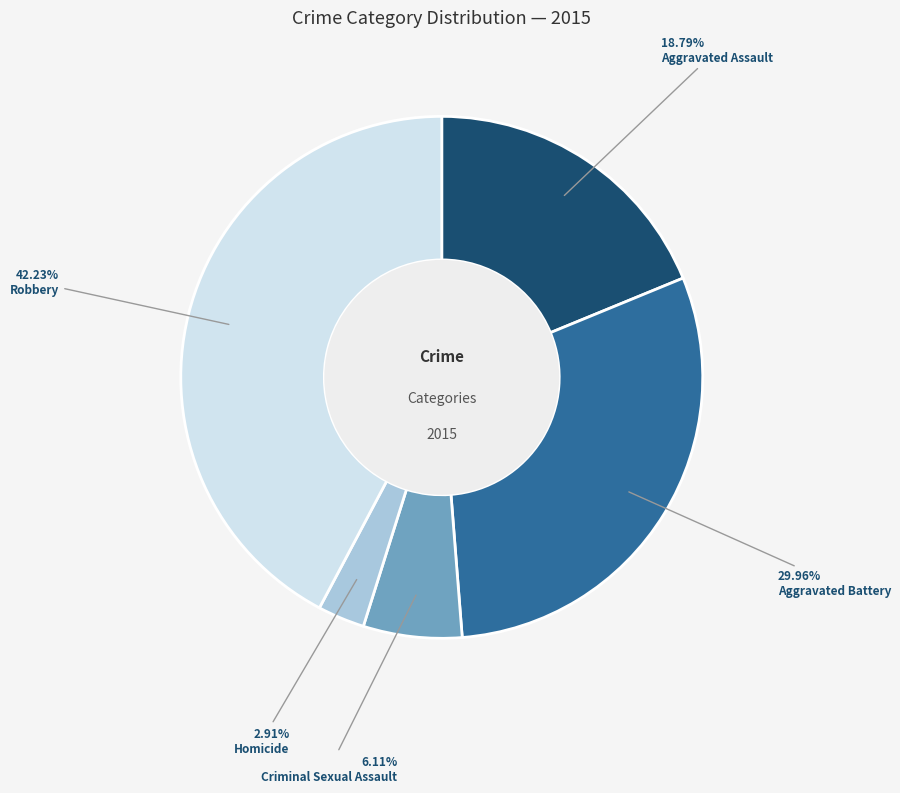

What is the total percentage of Homicide and Robbery?

45.1%